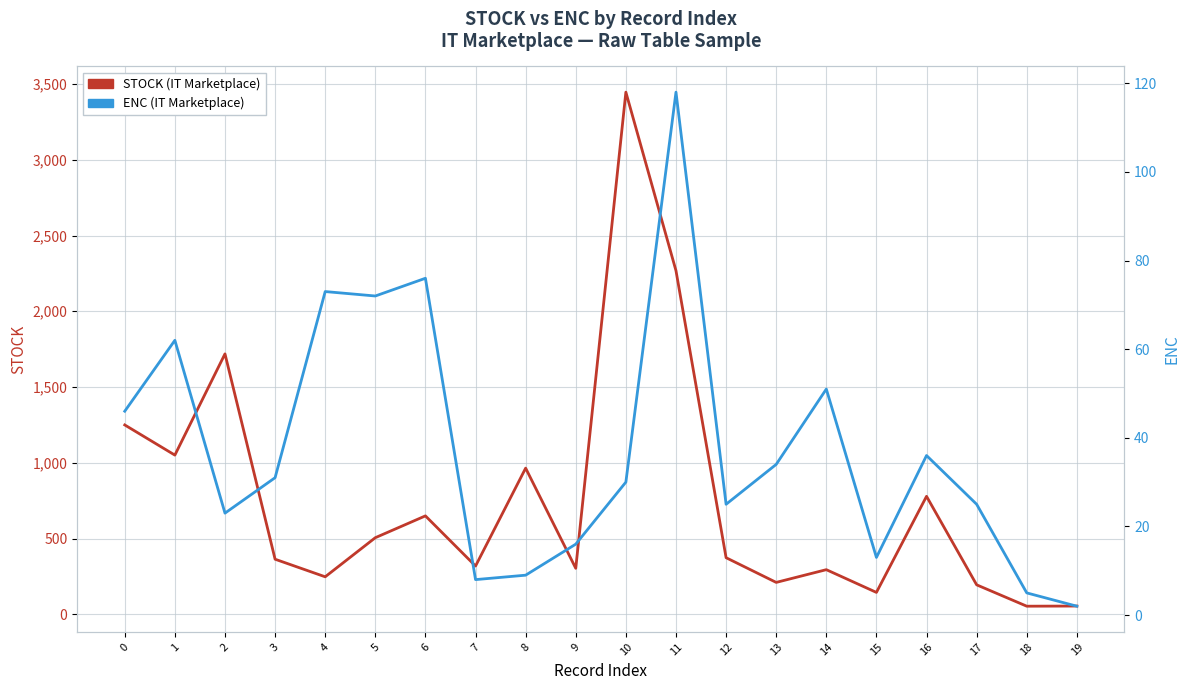

What is the approximate value of ENC at 4?

73